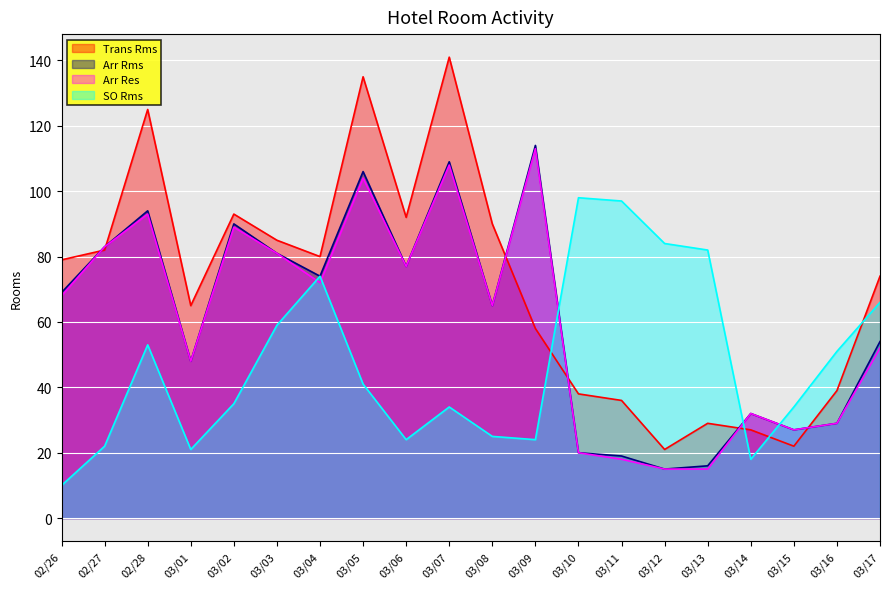

What is the total value across all series at 03/09?

309